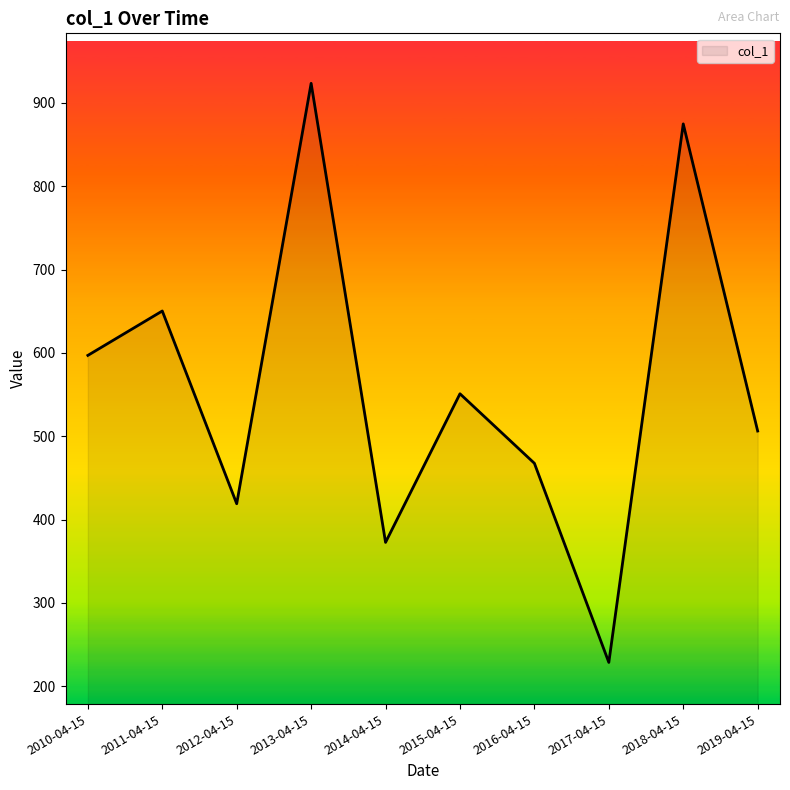

The value at 2010-04-15 is 403.4. True or false?

False